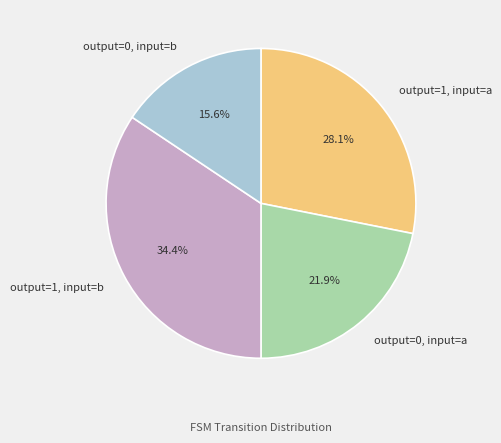

Is there a majority slice in this chart?

No